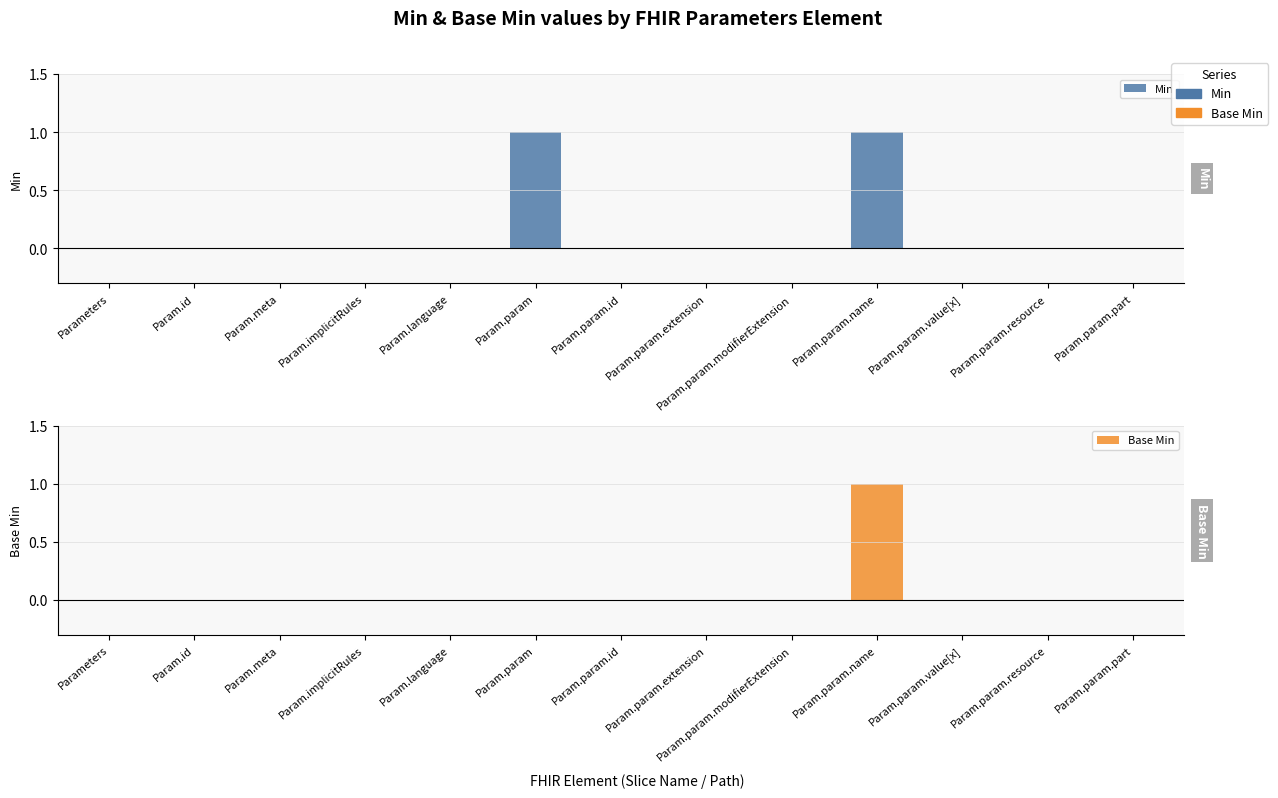

Count the Min values in the range 0 to 1.

13